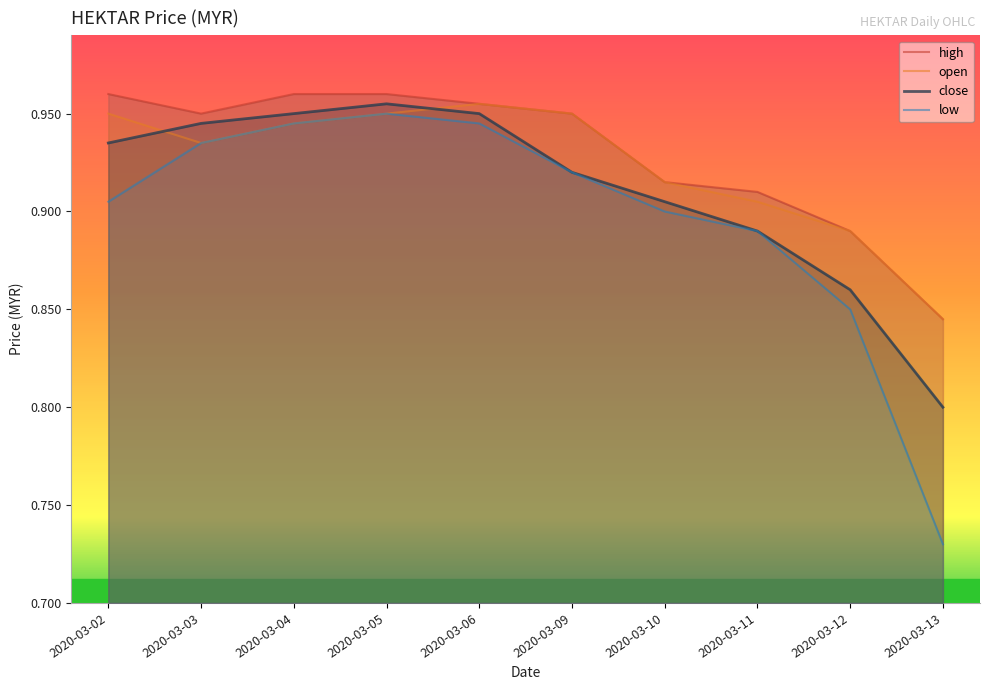

True or false: low and close cross at least once.

False